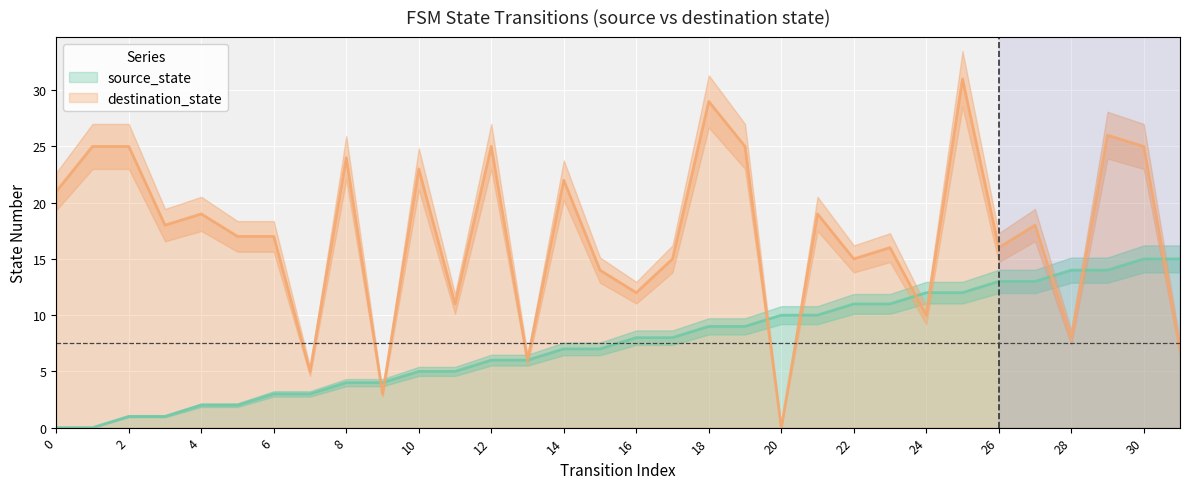

At which category does destination_state reach its first local peak?

4